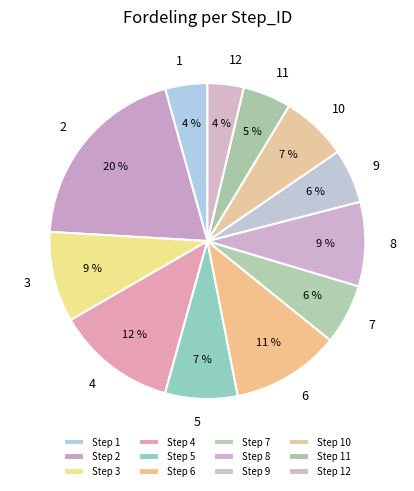

Count the number of slices in the pie.

12